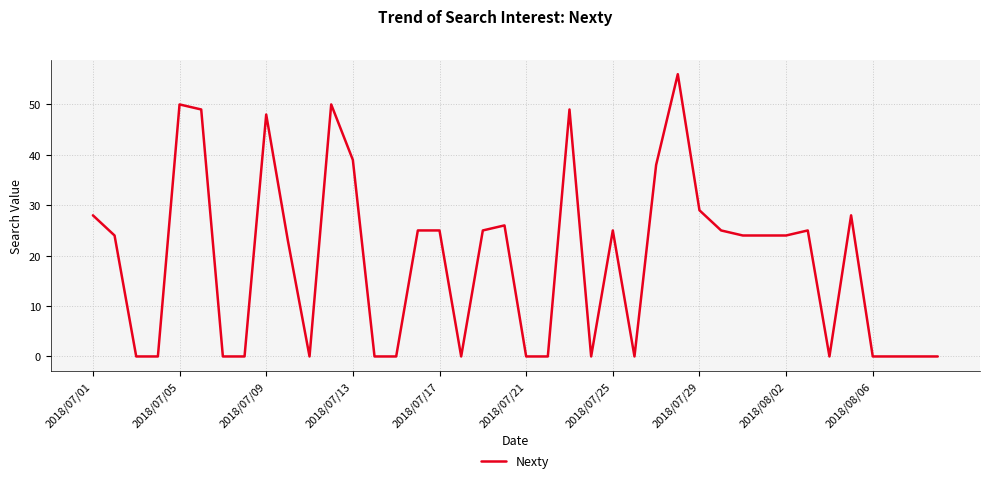

What is the greatest value displayed?

56